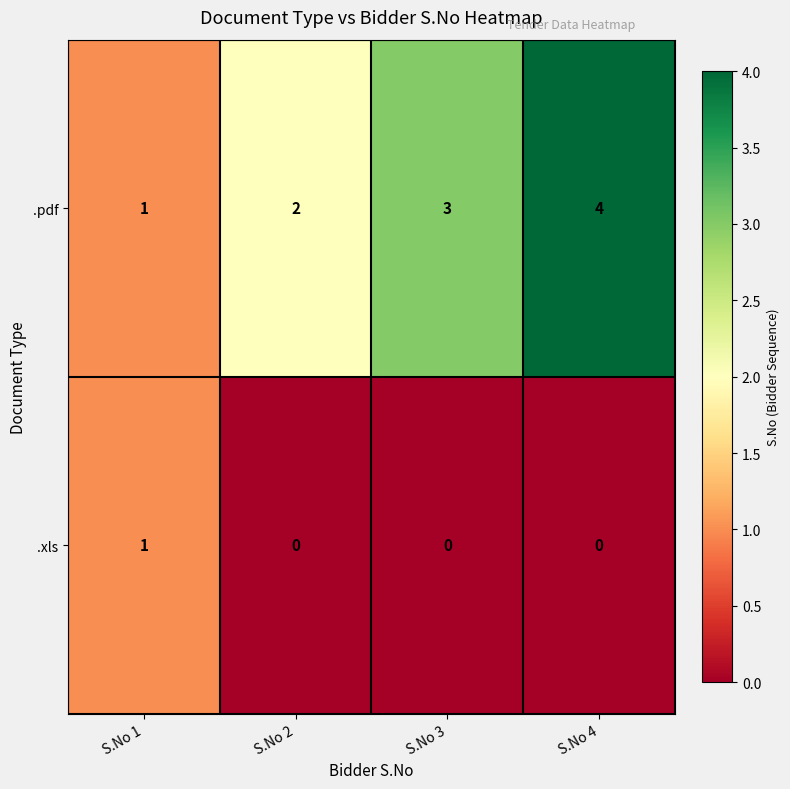

How many .pdf values are between 2 and 4?

3